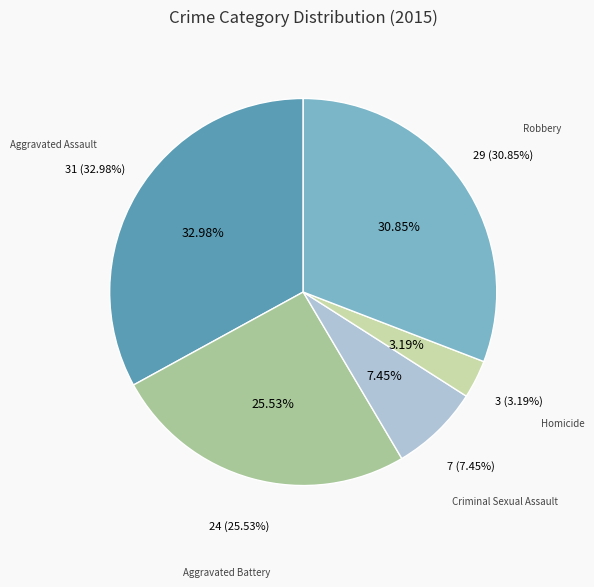

To the nearest percent, what is the average slice percentage?

20%